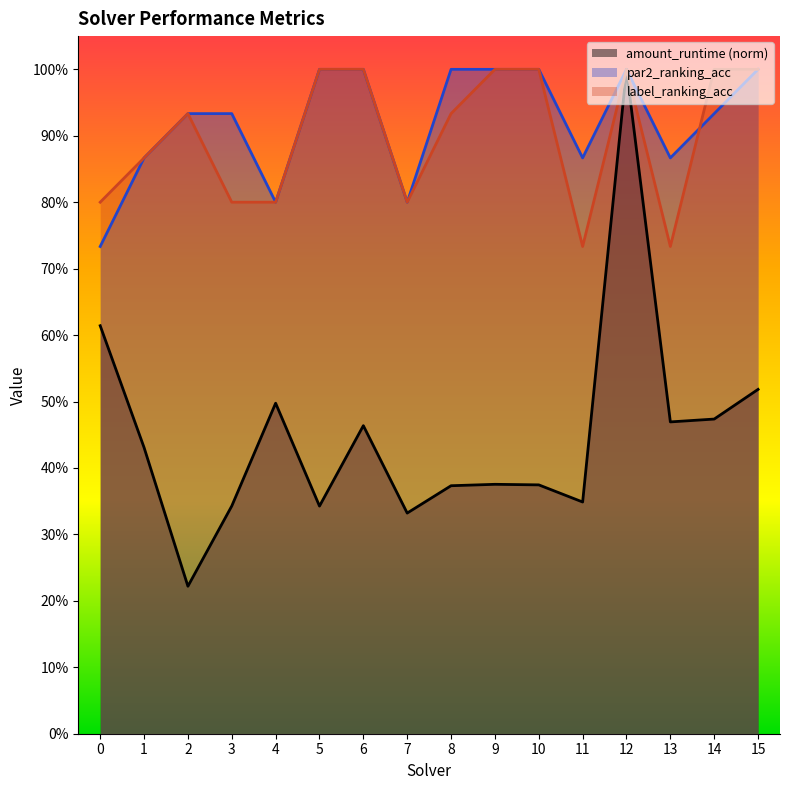

At which label is amount_runtime closest to 0?

2